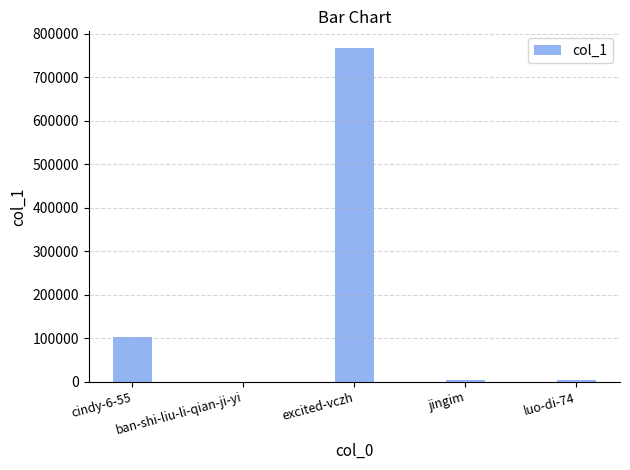

Where is the data nearest to the value 383411?

cindy-6-55